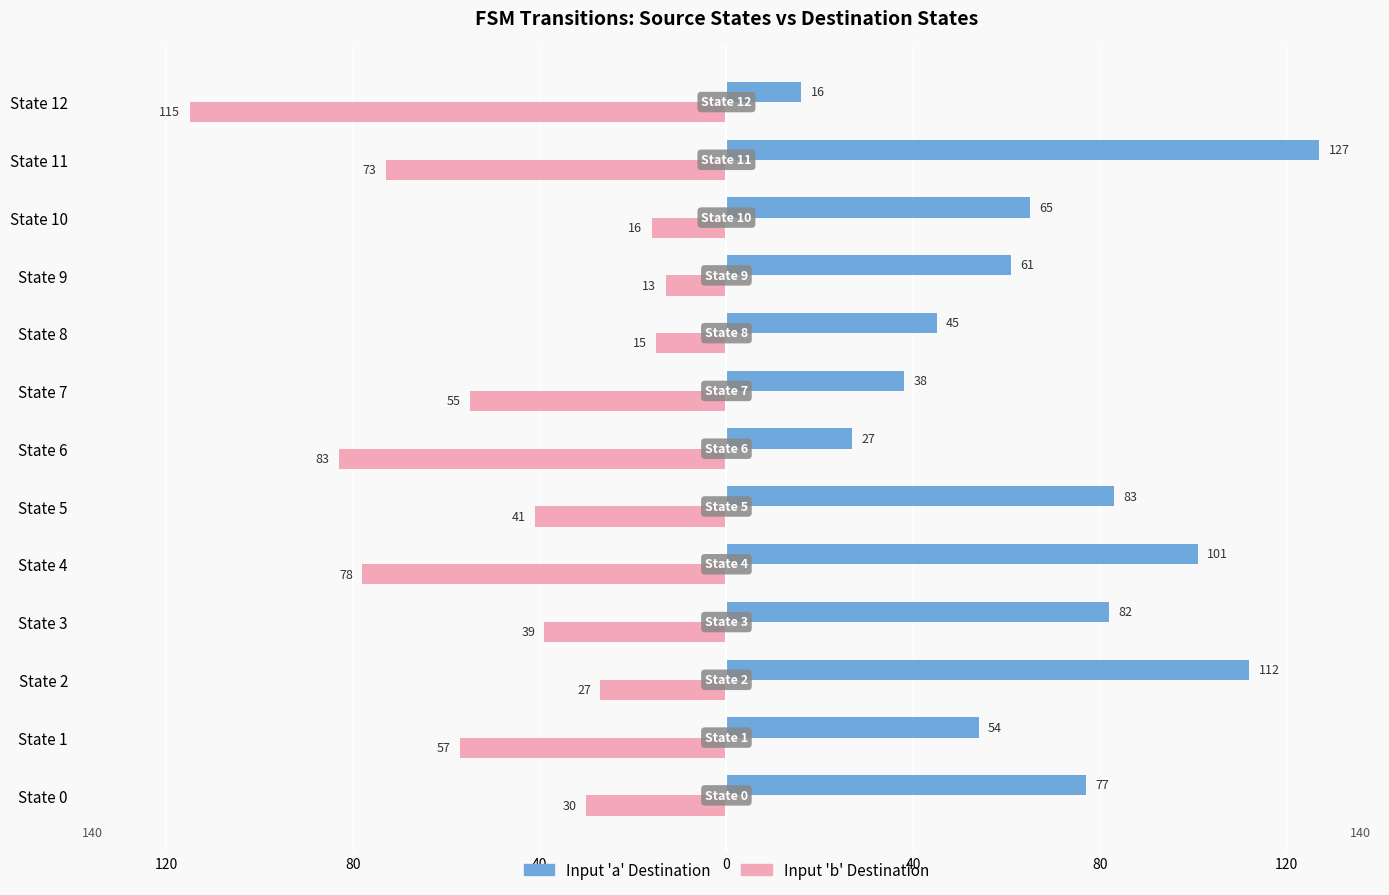

What are all the series names shown in the legend?

Input 'a' Destination, Input 'b' Destination